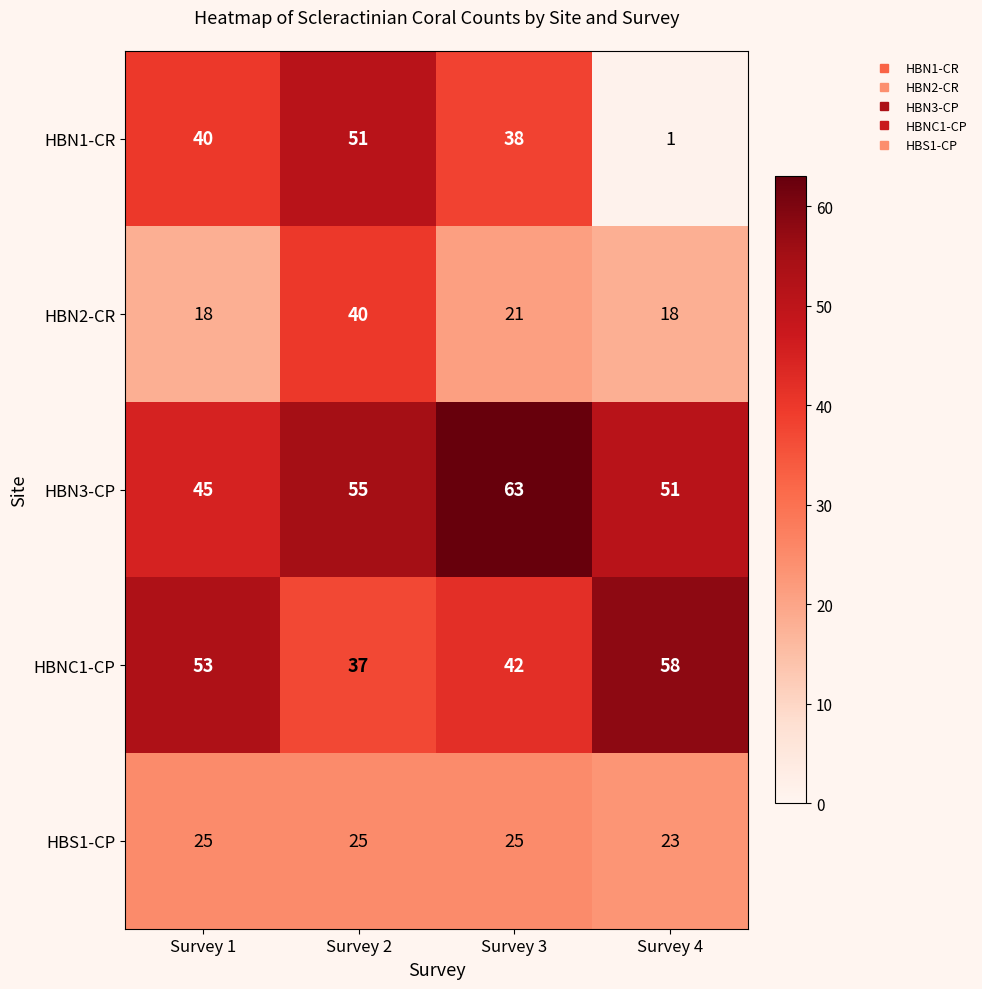

At which category is the sum across all series the highest?

Survey 2